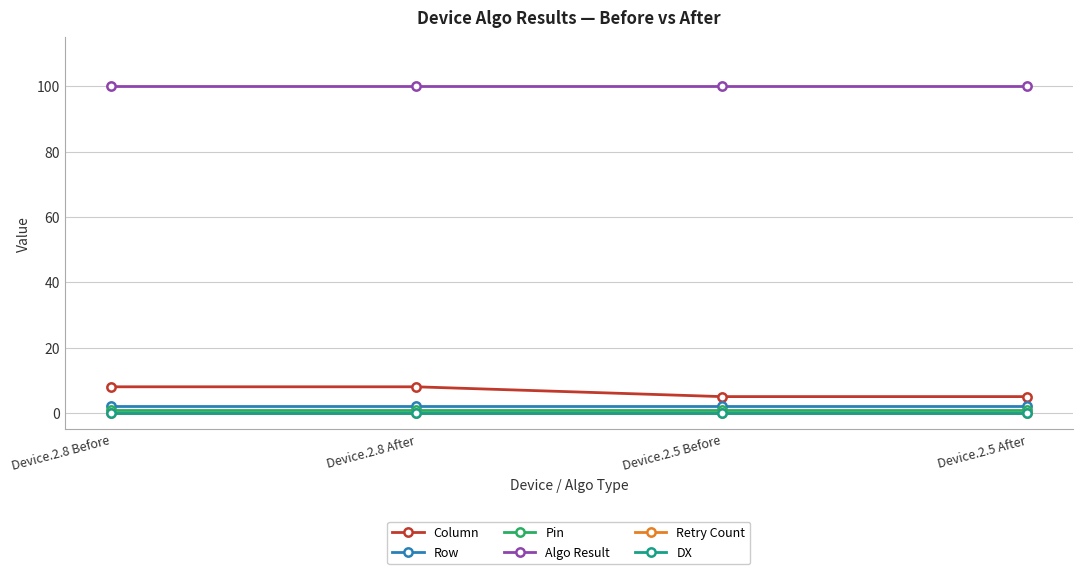

Which has a higher value, Device.2.8 After or Device.2.5 After?

Device.2.8 After